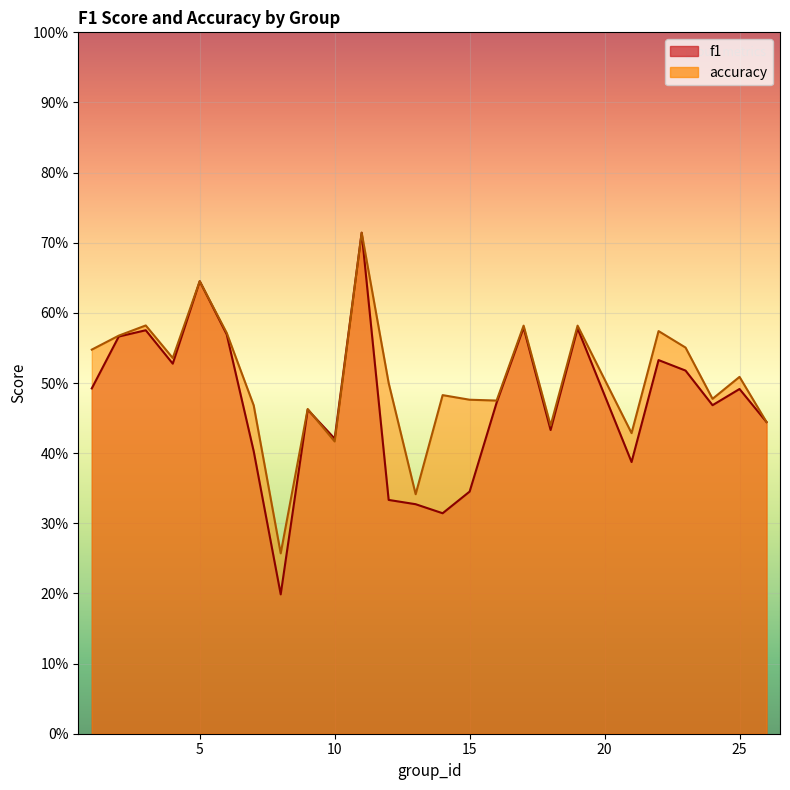

Reading left to right, transcribe all the data shown in this chart.

f1: 1=0.5	2=0.6	3=0.6	4=0.5	5=0.6	6=0.6	7=0.4	8=0.2	9=0.5	10=0.4	11=0.7	12=0.3	13=0.3	14=0.3	15=0.3	16=0.5	17=0.6	18=0.4	19=0.6	21=0.4	22=0.5	23=0.5	24=0.5	25=0.5	26=0.4
accuracy: 1=0.5	2=0.6	3=0.6	4=0.5	5=0.6	6=0.6	7=0.5	8=0.3	9=0.5	10=0.4	11=0.7	12=0.5	13=0.3	14=0.5	15=0.5	16=0.5	17=0.6	18=0.4	19=0.6	21=0.4	22=0.6	23=0.6	24=0.5	25=0.5	26=0.4